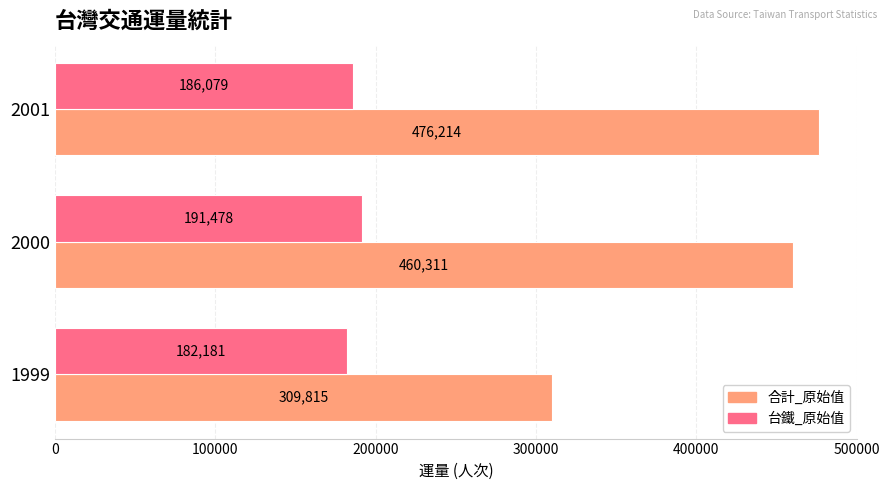

What is the minimum value for 合計_原始值?

309815